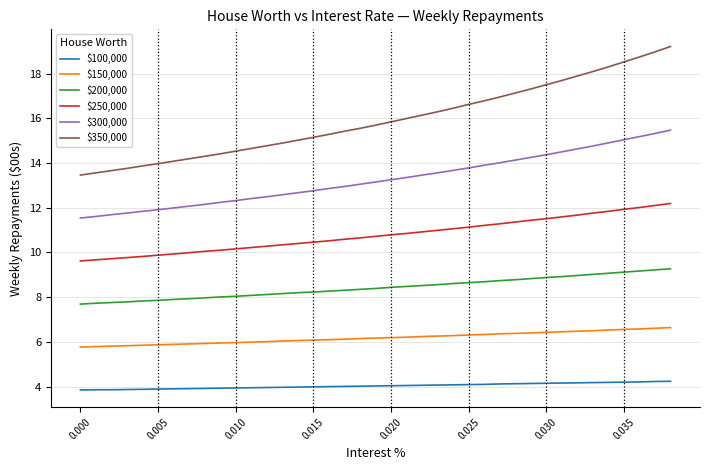

What is the maximum value shown in the chart?

19.2